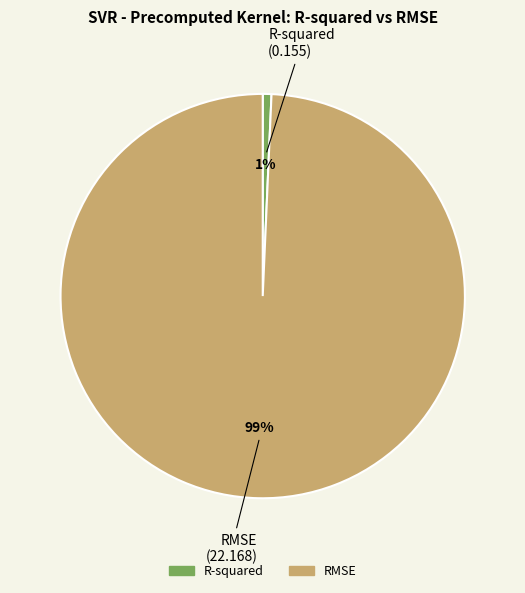

Which category has the smallest portion of the pie?

R-squared